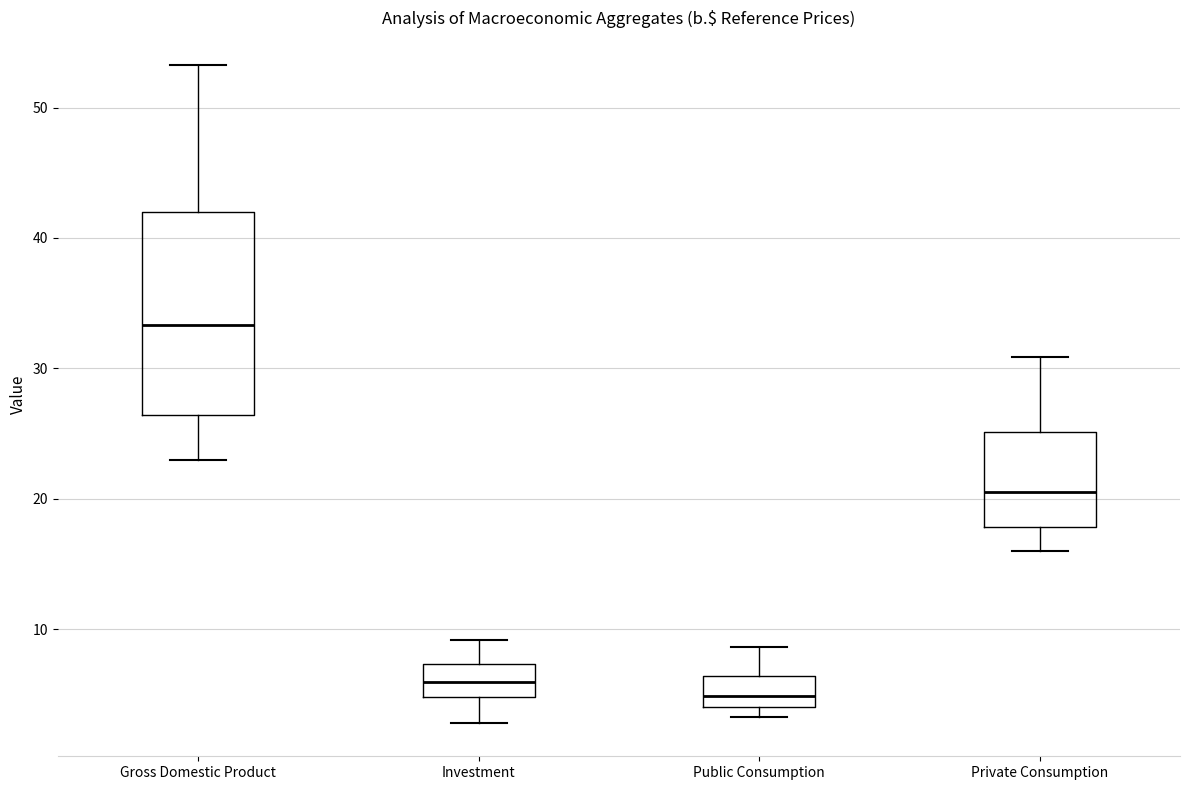

Where does the upper whisker of the box for Investment end on the y-axis? The values are not printed on the chart, so give them approximately, as read against the axis.

9